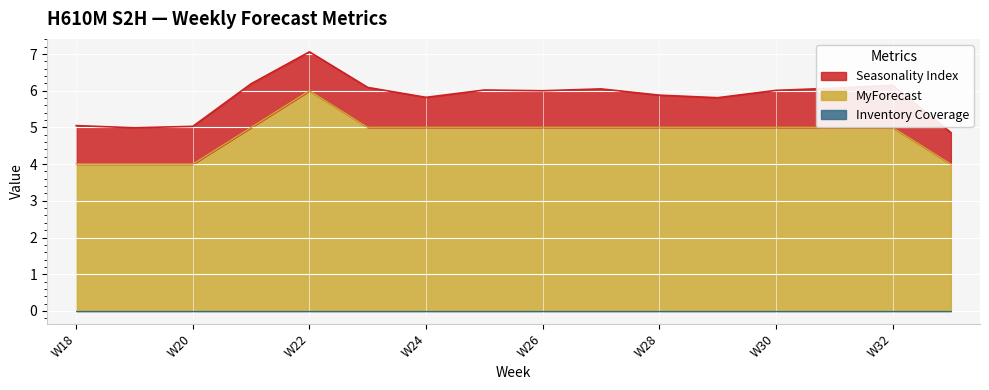

Count the number of data series in this chart.

3